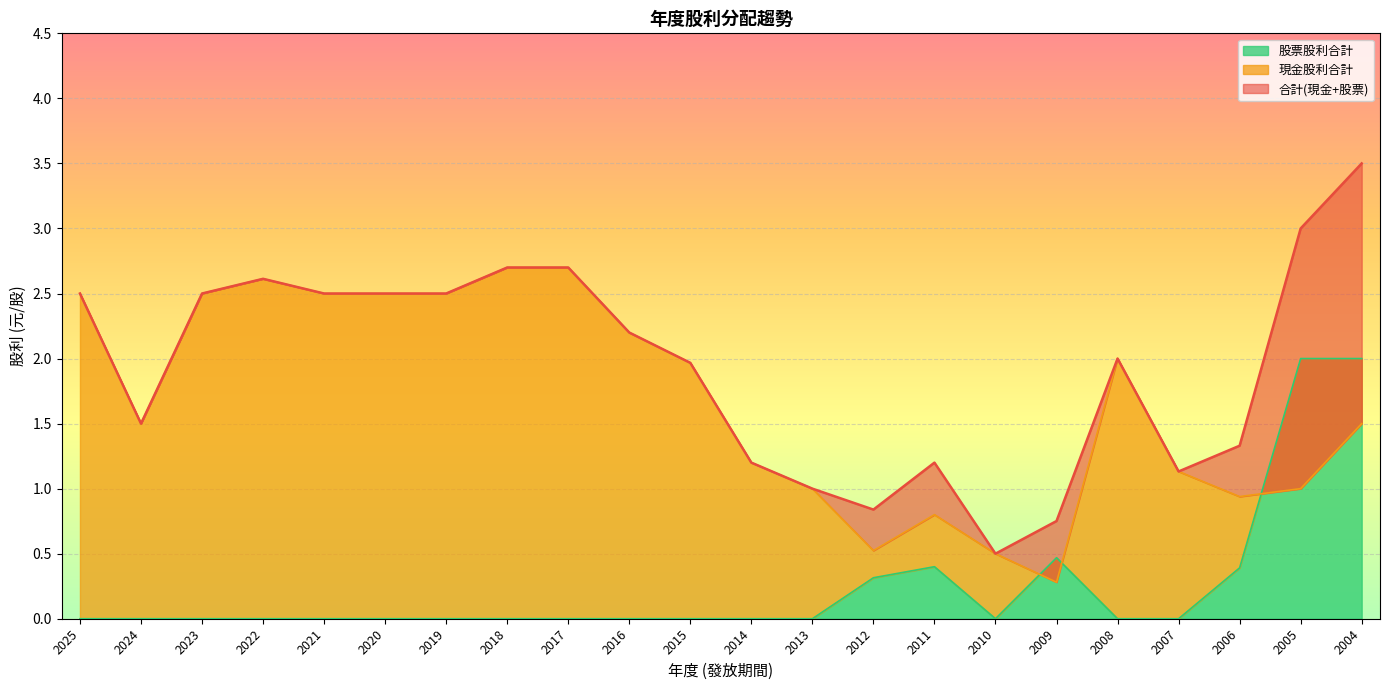

What value does the 股票股利合計 series have at 2009?

0.5